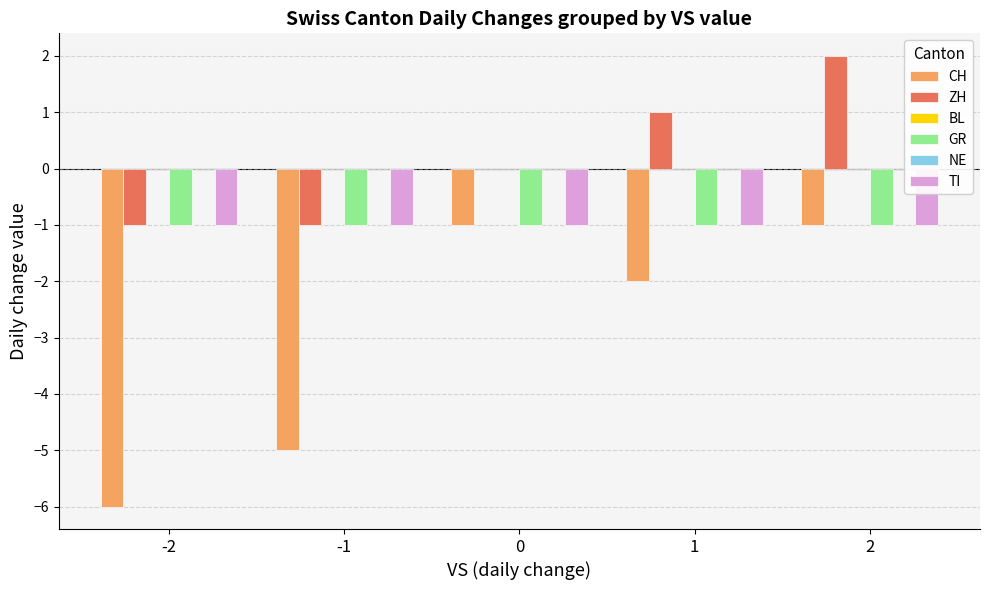

How many bars are there in total?

30